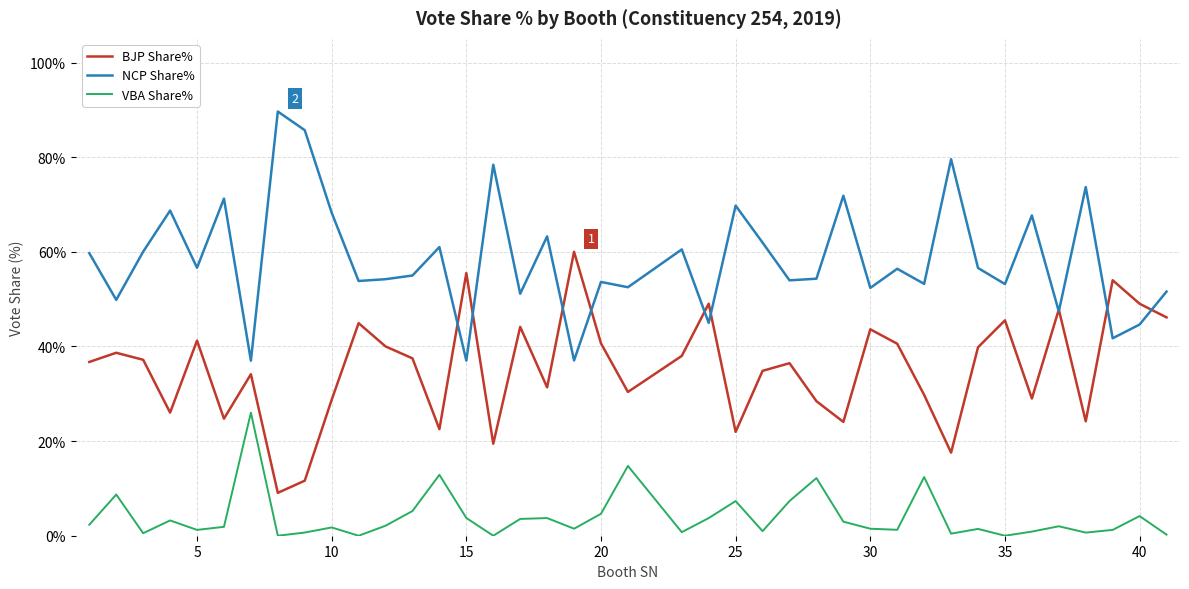

What is the average value of the BJP Share% series?

35.4